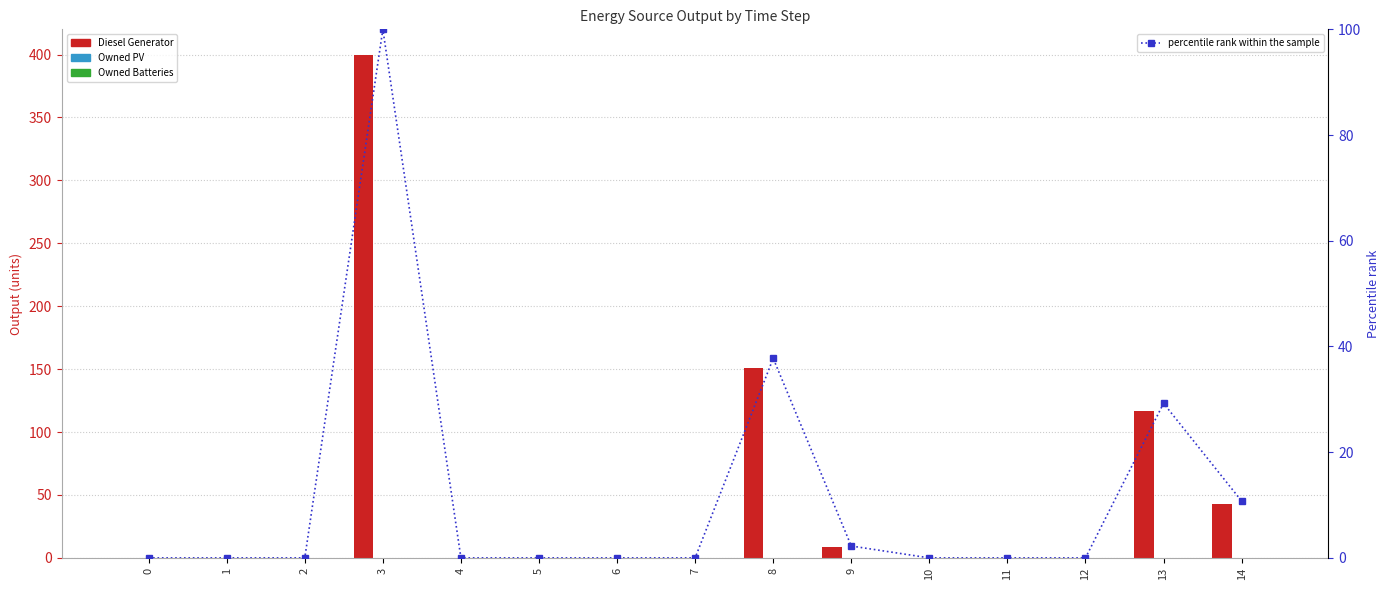

Reading left to right, extract all data points from this chart.

Diesel Generator: 0=0.0	1=0.0	2=0.0	3=400.0	4=0.0	5=0.0	6=0.0	7=0.0	8=151.0	9=9.0	10=0.0	11=0.0	12=0.0	13=117.0	14=43.0
Owned PV: 0=0.0	1=0.0	2=0.0	3=0.0	4=0.0	5=0.0	6=0.0	7=0.0	8=0.0	9=0.0	10=0.0	11=0.0	12=0.0	13=0.0	14=0.0
Owned Batteries: 0=0.0	1=0.0	2=0.0	3=0.0	4=0.0	5=0.0	6=0.0	7=0.0	8=0.0	9=0.0	10=0.0	11=0.0	12=0.0	13=0.0	14=0.0
percentile rank within the sample: 0=0.0	1=0.0	2=0.0	3=100.0	4=0.0	5=0.0	6=0.0	7=0.0	8=37.8	9=2.2	10=0.0	11=0.0	12=0.0	13=29.2	14=10.8